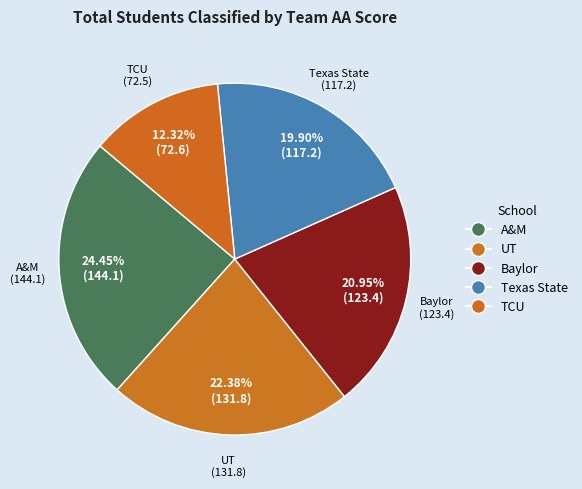

How many segments does this pie chart have?

5